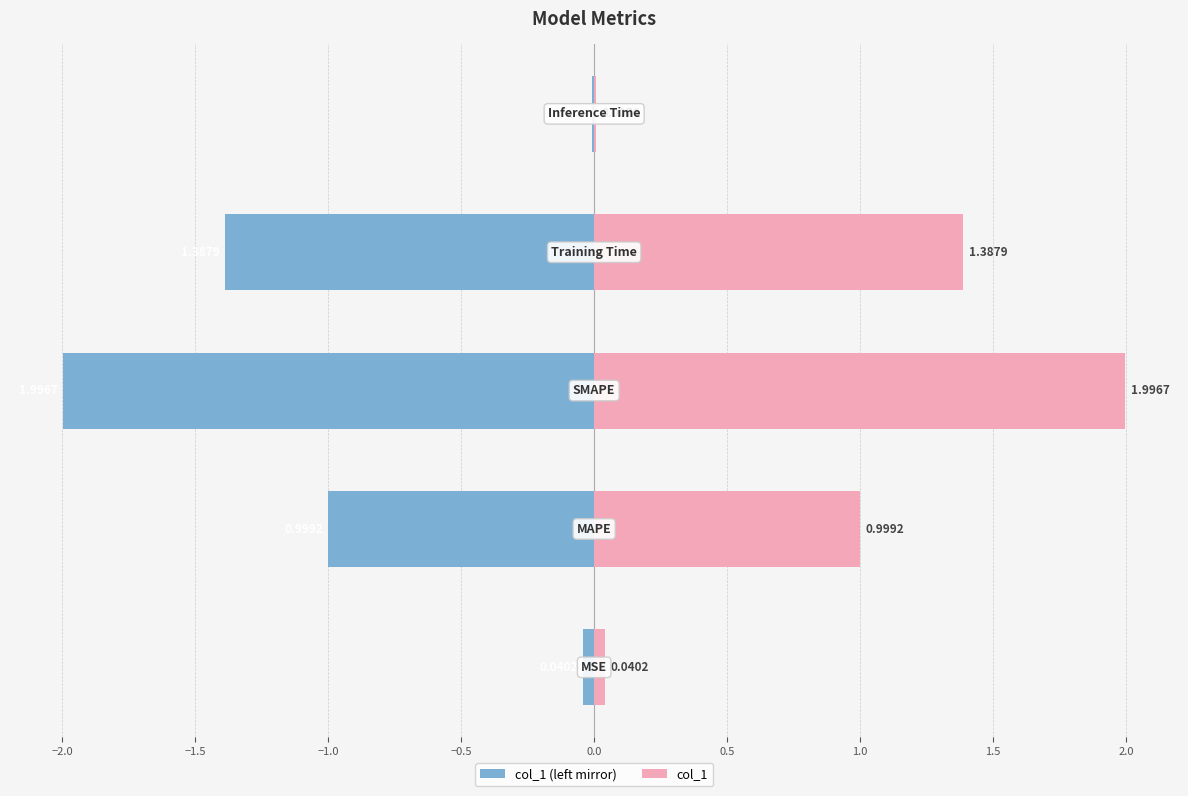

Reading left to right, extract all data points from this chart.

col_1 (left mirror): −2.5=-0.0	−2.0=-1.0	−1.5=-2.0	−1.0=-1.4	−0.5=-0.0
col_1: −2.5=0.0	−2.0=1.0	−1.5=2.0	−1.0=1.4	−0.5=0.0